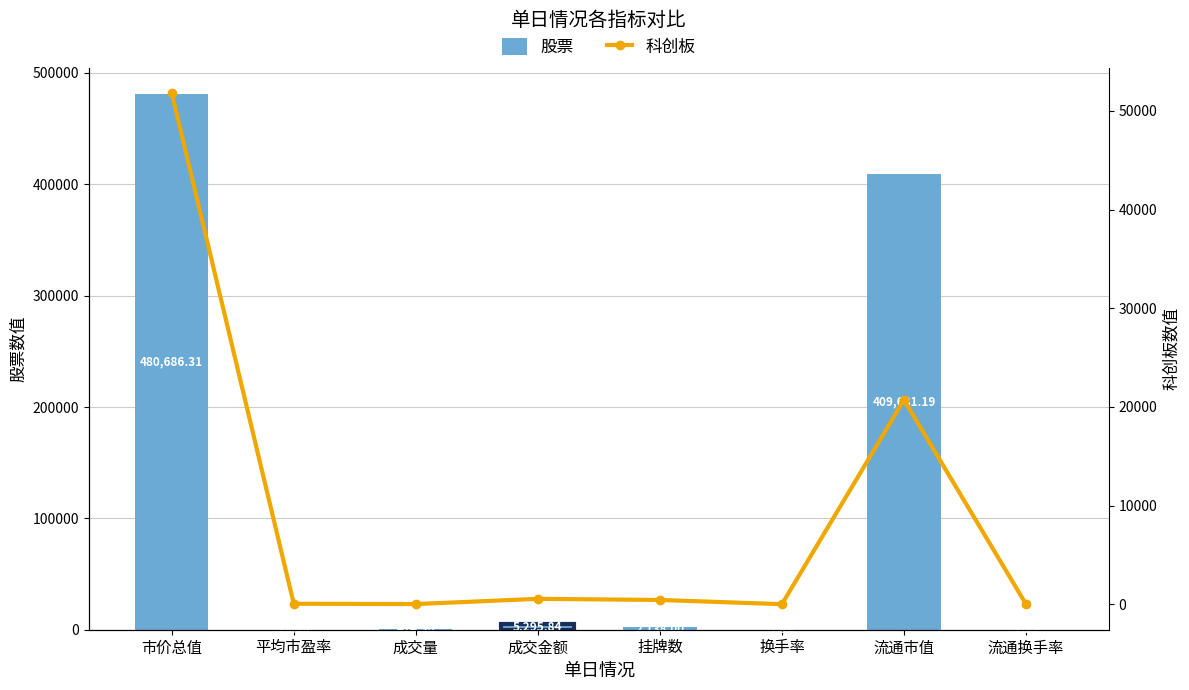

Reading left to right, transcribe all the data shown in this chart.

股票: 480686.3	13.4	414.3	5295.8	2138.0	1.1	409681.2	1.3
科创板: 51788.5	44.2	11.1	541.5	428.0	1.0	20713.3	2.6